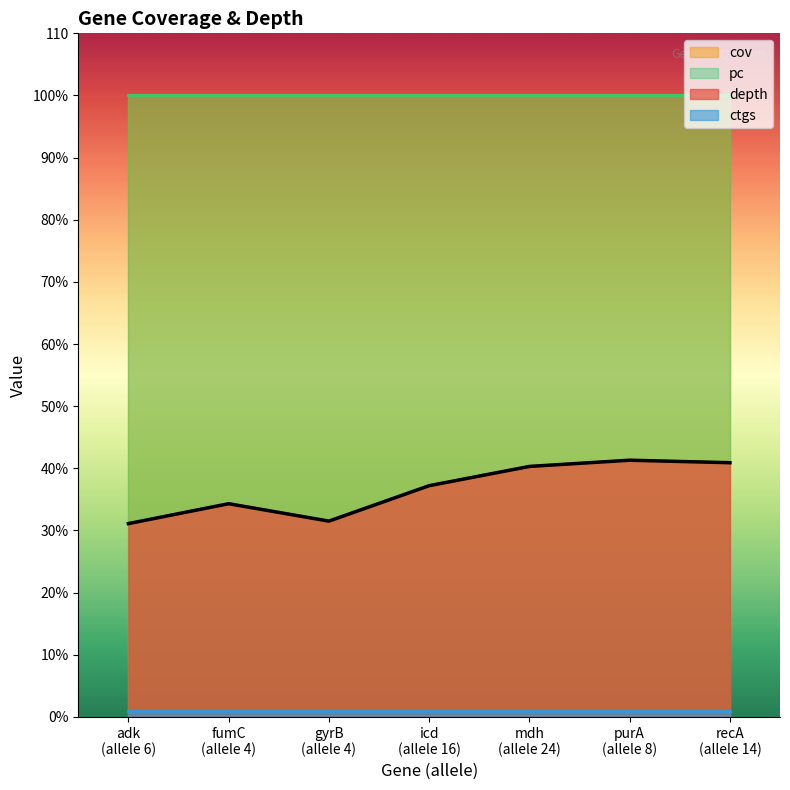

Which series changed the most between 6 and 14?

depth